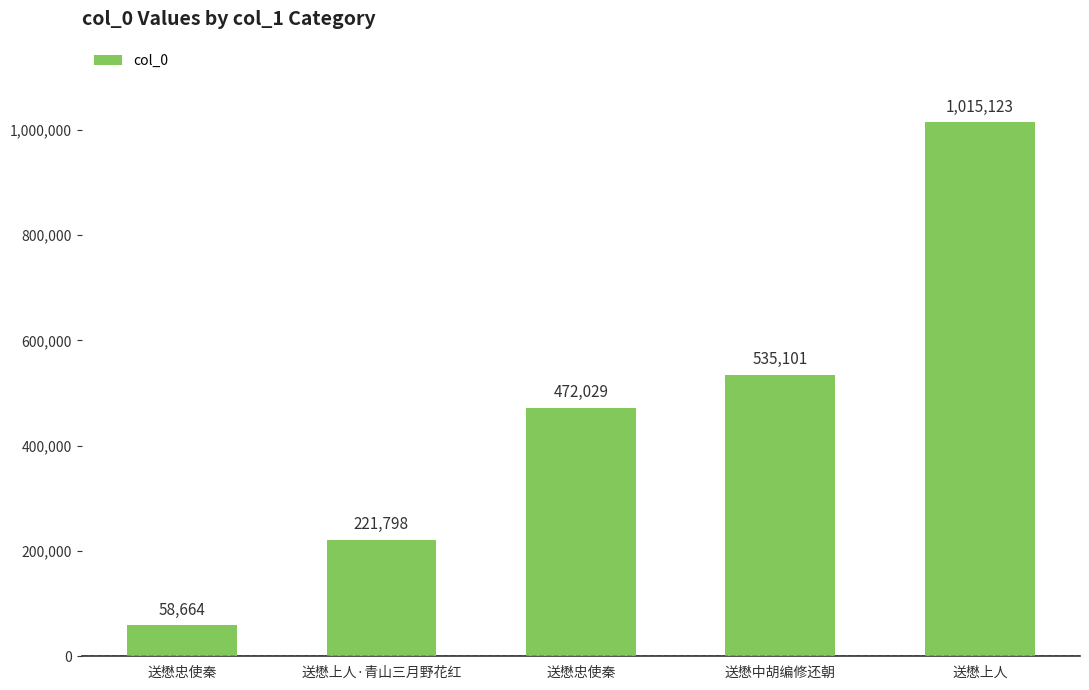

Are the bars grouped side by side (vs. stacked)?

No